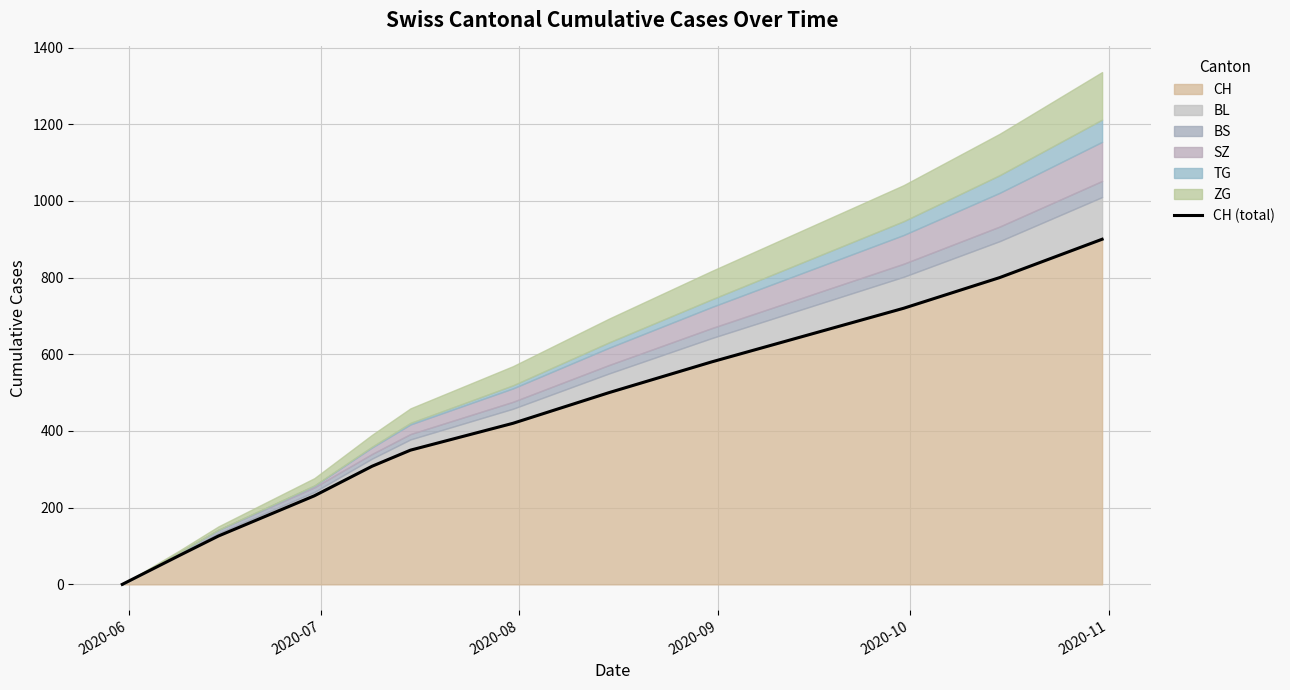

What is the maximum value for CH?

900